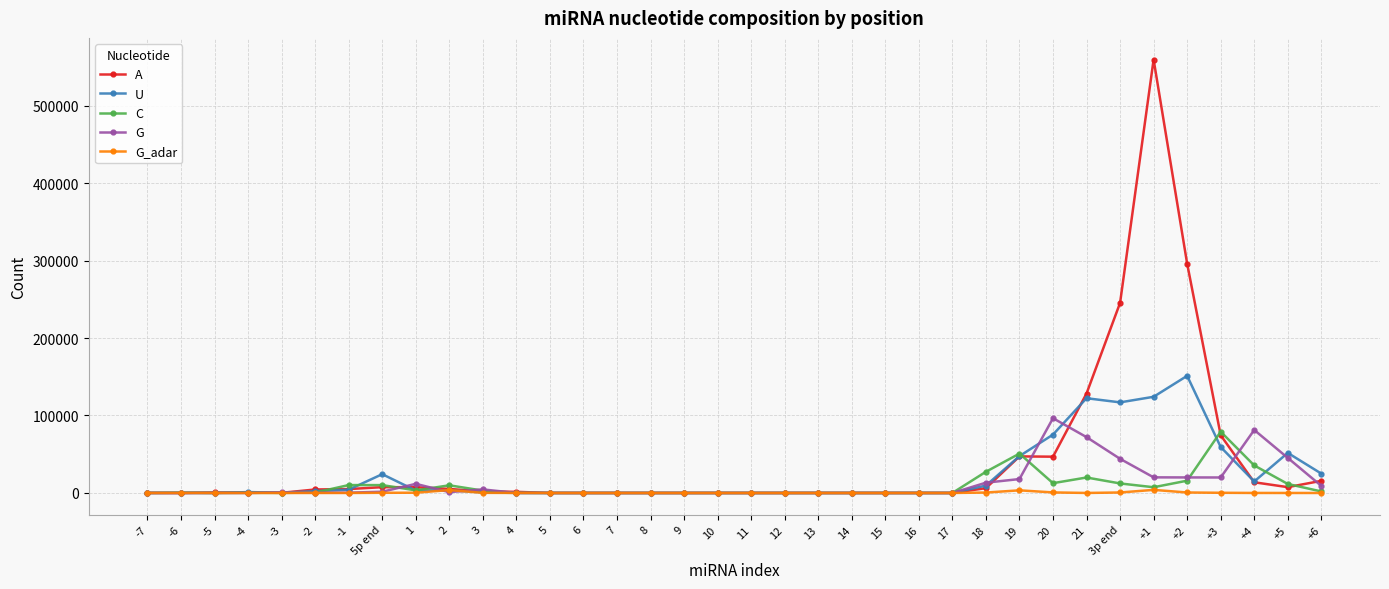

Which series has the largest total across all categories?

A